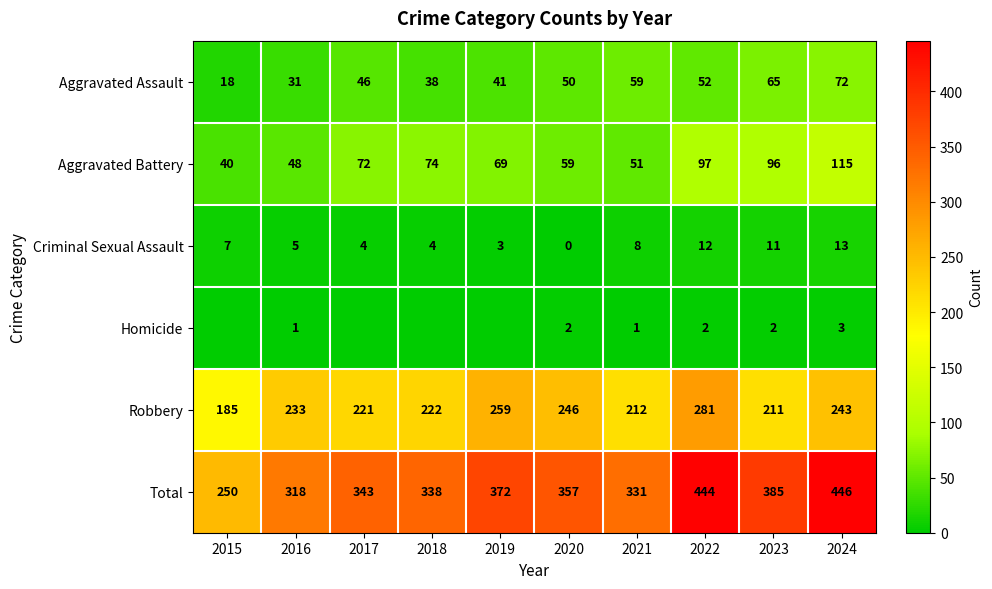

How many series are shown in this chart?

6